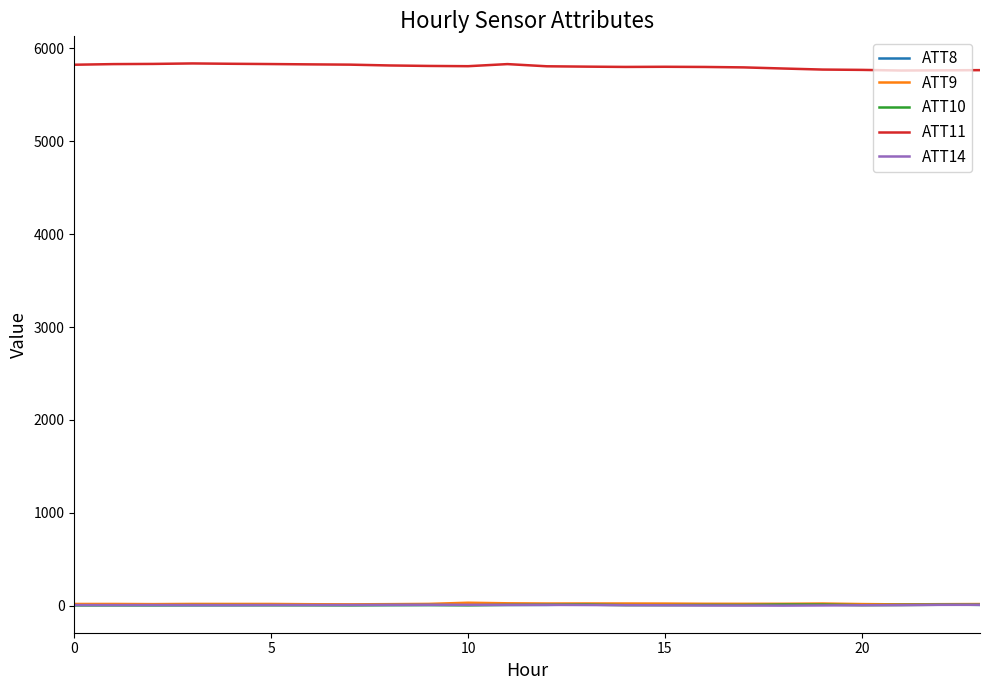

What is the greatest value displayed?

5836.5